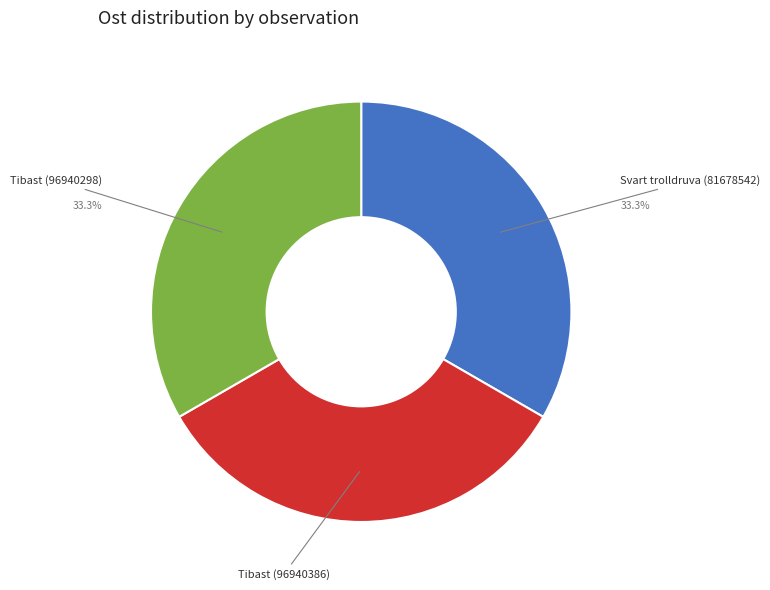

Is there a majority slice in this chart?

No